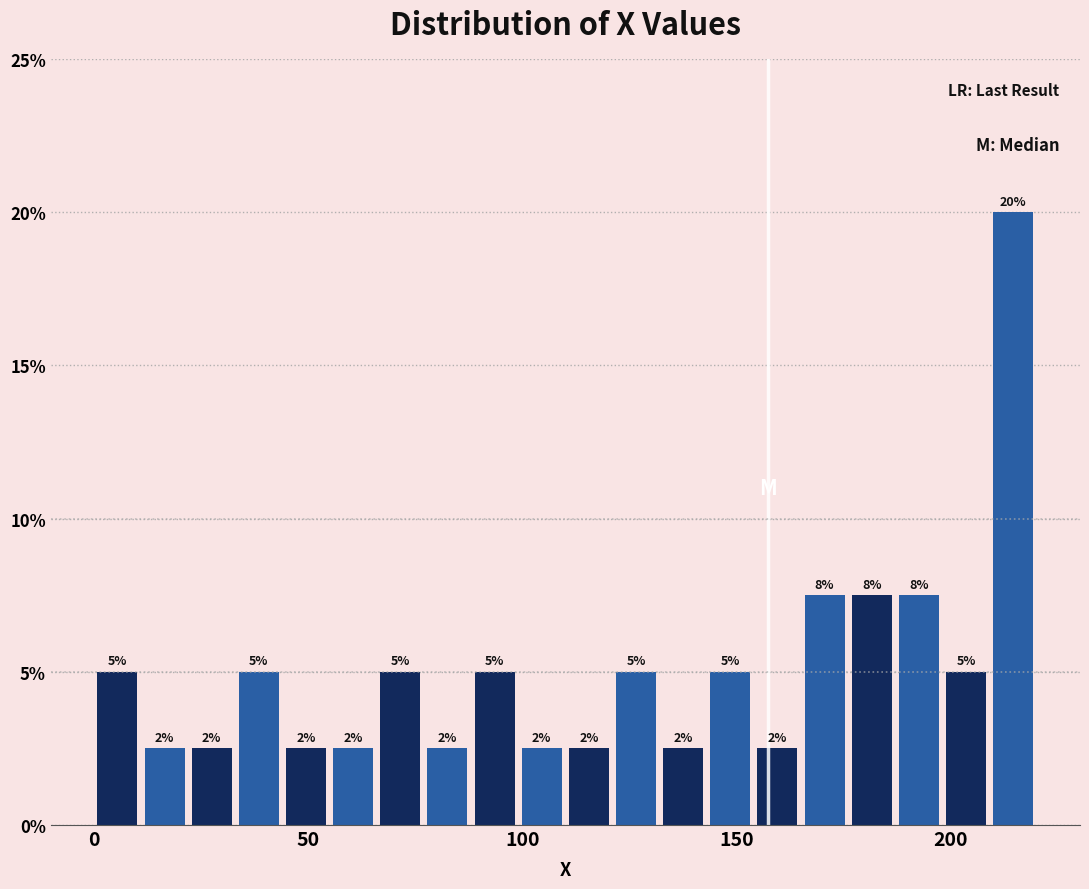

Around what value on the x-axis is the tallest bar? Give the approximate position of its centre, as read against the axis.

215